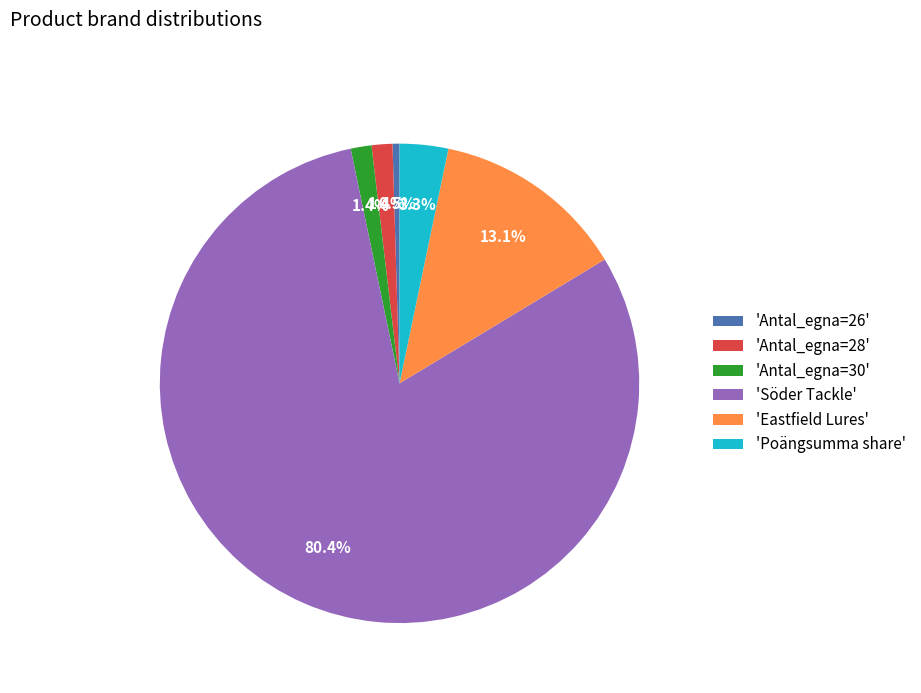

How much of the chart is everything except 'Antal_egna=28'?

98.6%